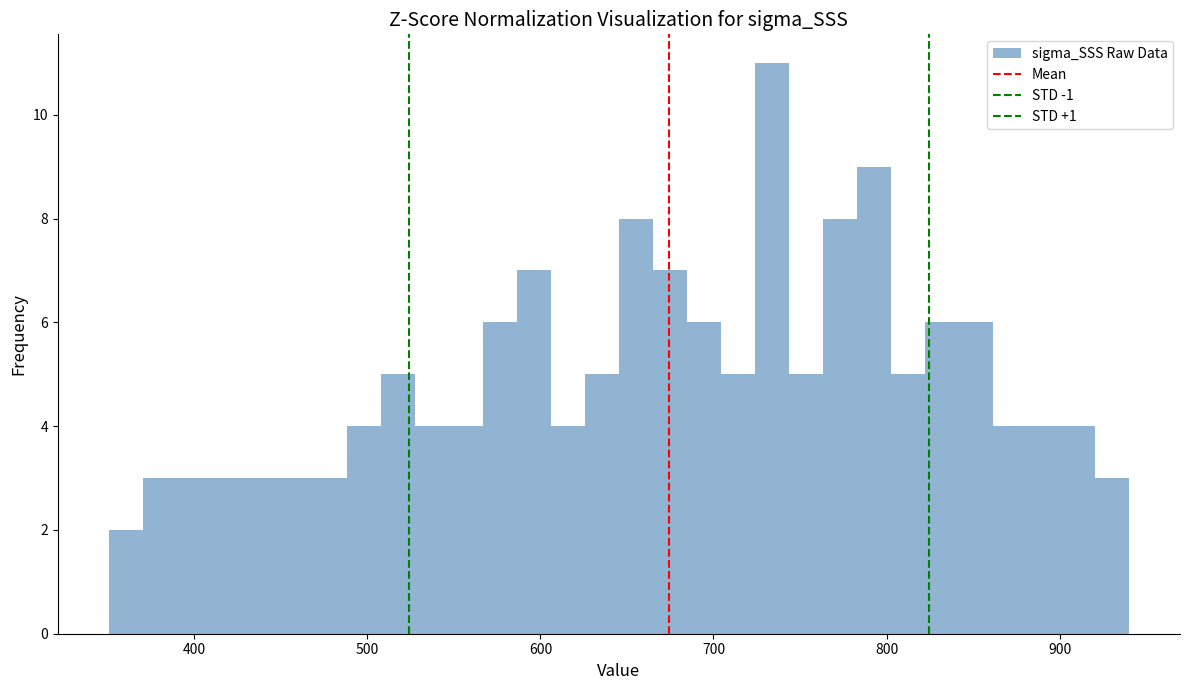

Around what value on the x-axis is the tallest bar? Give the approximate position of its centre, as read against the axis.

730